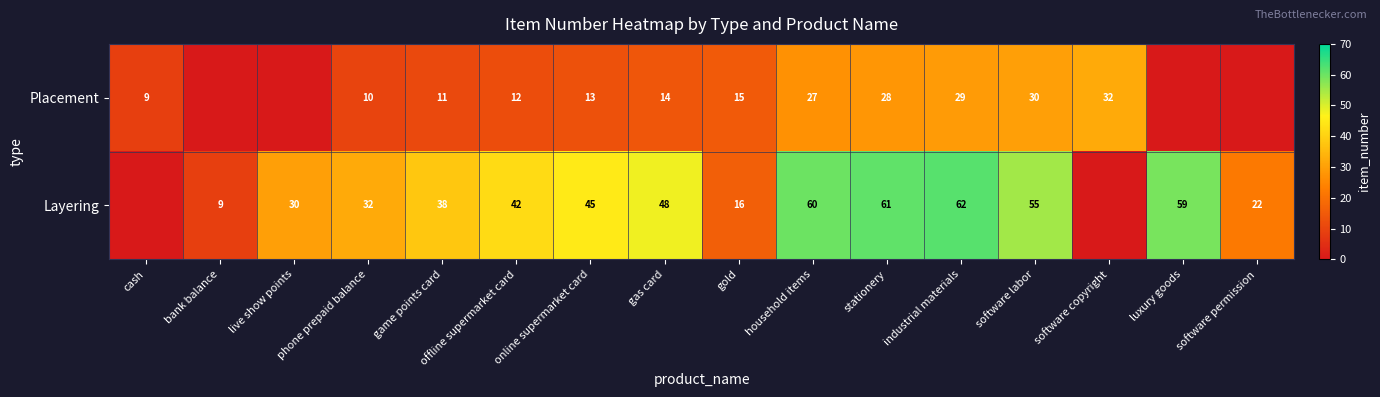

Rank the series at game points card from lowest to highest value.

Placement, Layering